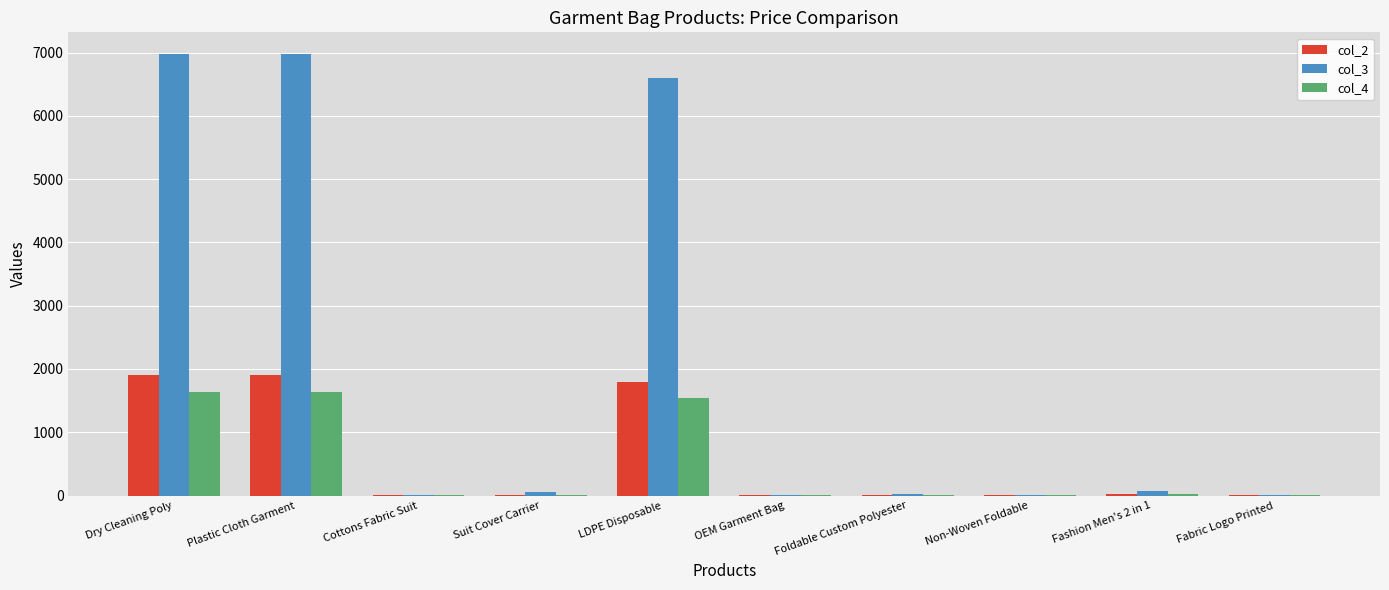

The value of col_2 at Plastic Cloth Garment is 1900.0. True or false?

True